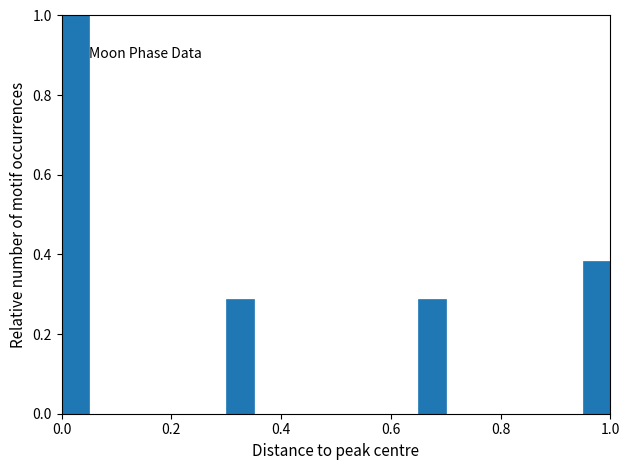

Around what value on the x-axis is the tallest bar? Give the approximate position of its centre, as read against the axis.

0.02